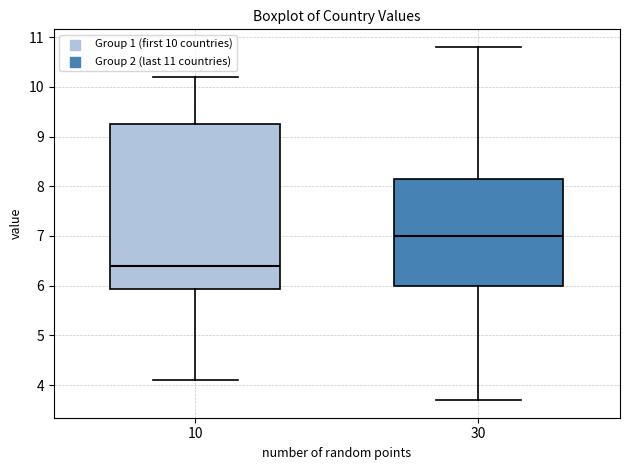

Reading left to right, read every box against the y-axis: the position of its median line, the range the box covers, and the ends of its whiskers. The values are not printed on the chart, so give them approximately, as read against the axis.

10: median 6.4, box 5.9 to 9.3, whiskers 4.1 to 10.2
30: median 7.0, box 6.0 to 8.2, whiskers 3.7 to 10.8